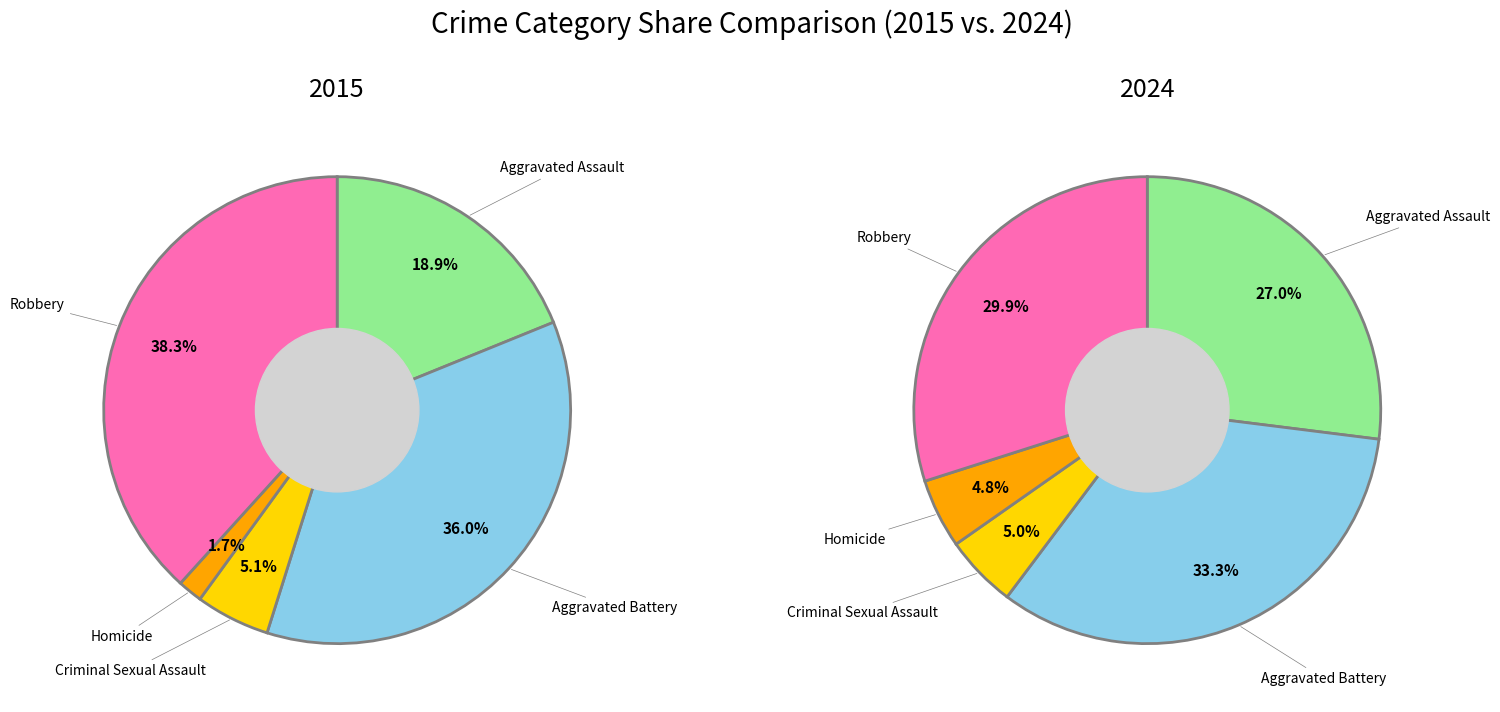

What is the largest slice in the pie chart?

Aggravated Battery